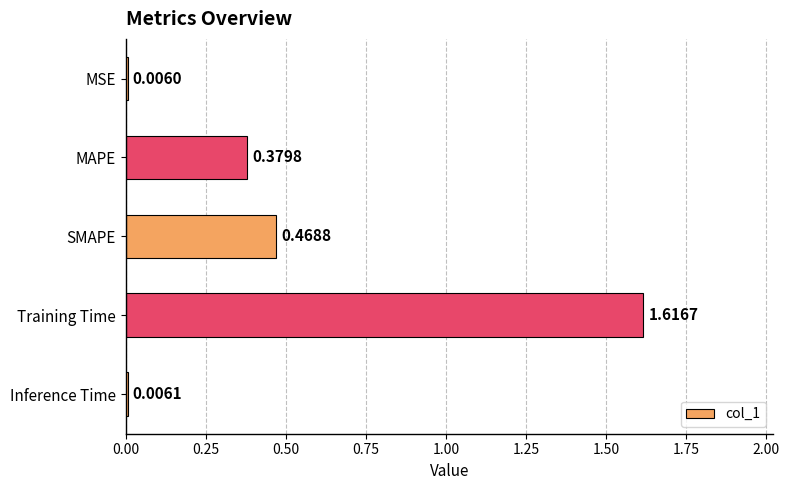

Are the bars horizontal?

Yes